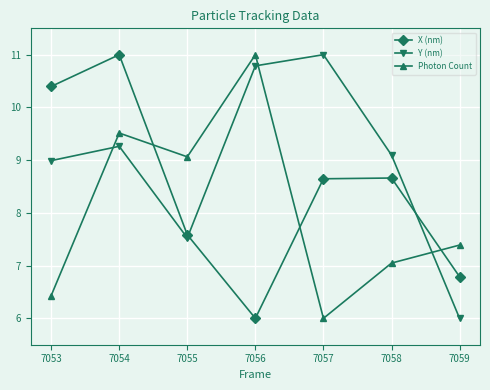

In Photon Count, how many points are higher than both neighbors (excluding endpoints)?

2